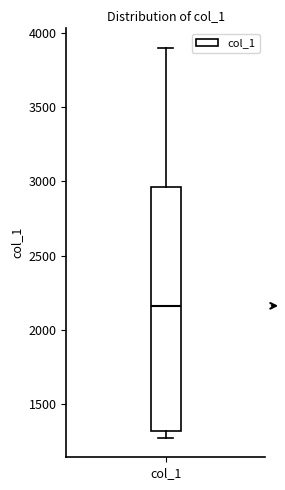

Transcribe this box plot: give where the median line is, the range the box spans, and where the two whiskers end, as read against the y-axis. The values are not printed on the chart, so give them approximately, as read against the axis.

median 2150, box 1300 to 2950, whiskers 1300 (just below the box's lower edge) to 3900